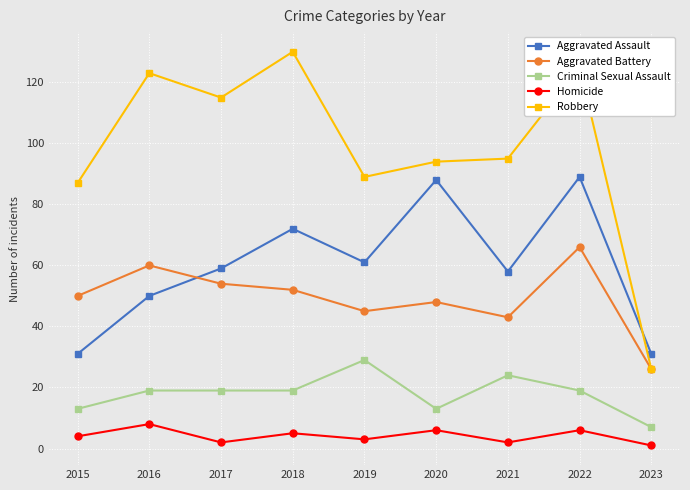

What is the value of the Criminal Sexual Assault point at the 7th from the left?

24